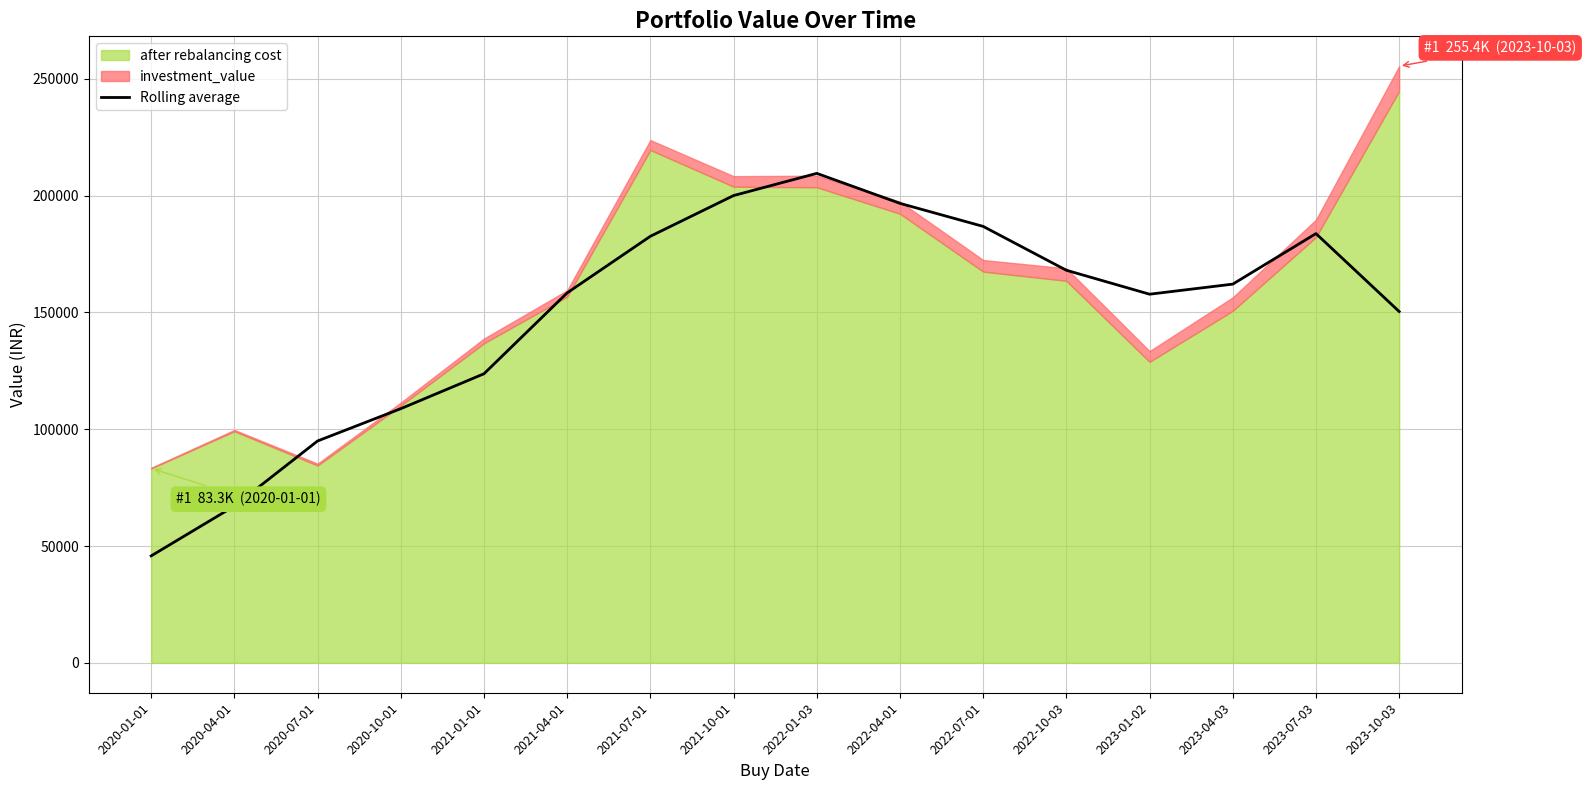

How many lines are shown in the chart?

1